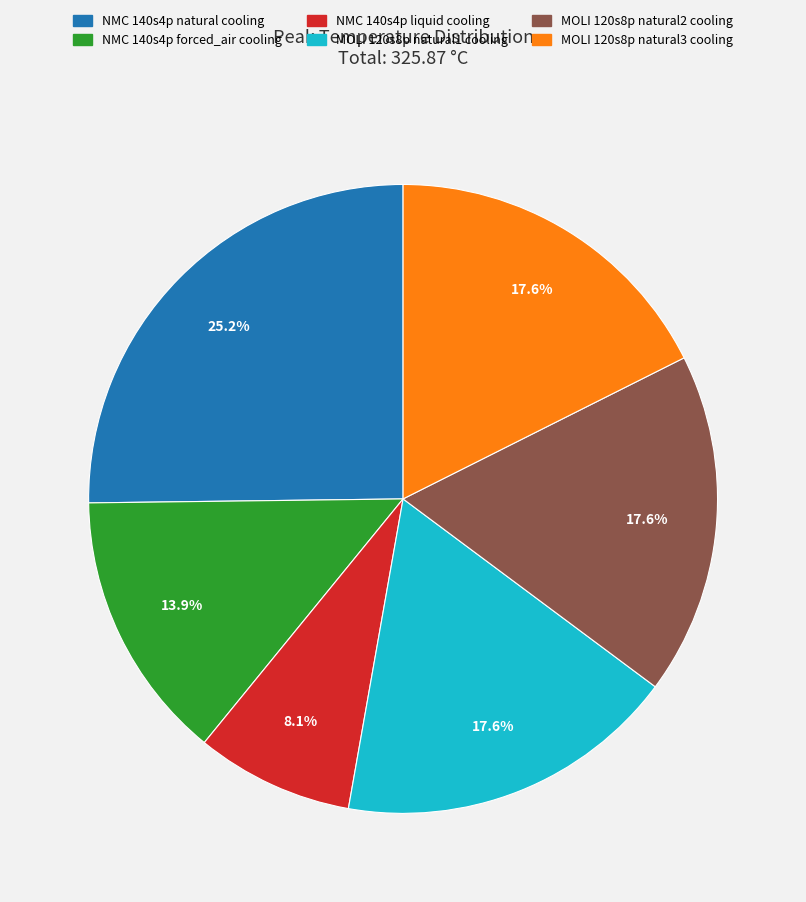

The NMC 140s4p natural cooling slice represents 36% of the pie. True or false?

False